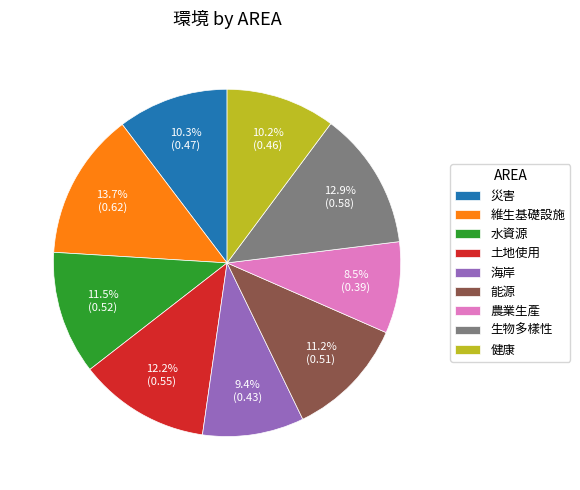

How many segments does this pie chart have?

9